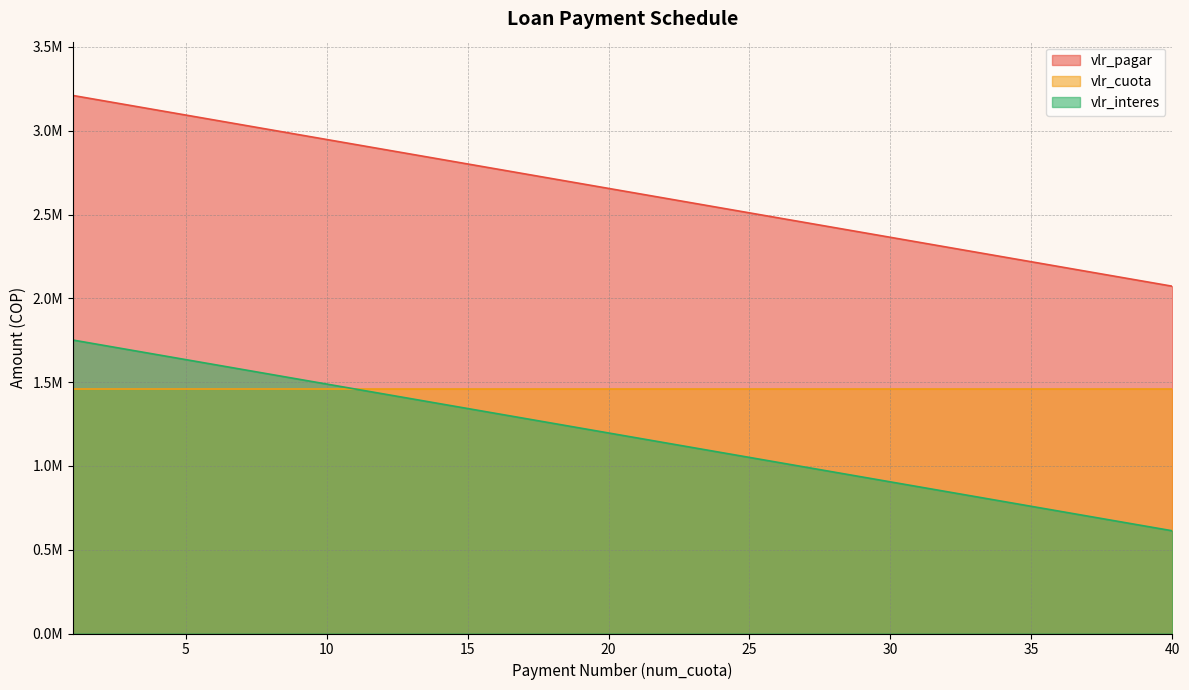

Is it true that vlr_interes equals 1167446.7 at 21?

True